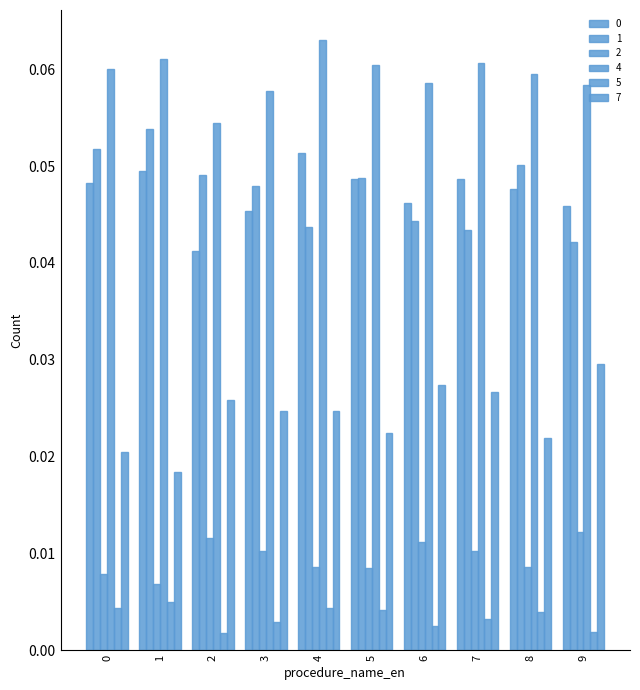

Which series has the largest total across all categories?

4